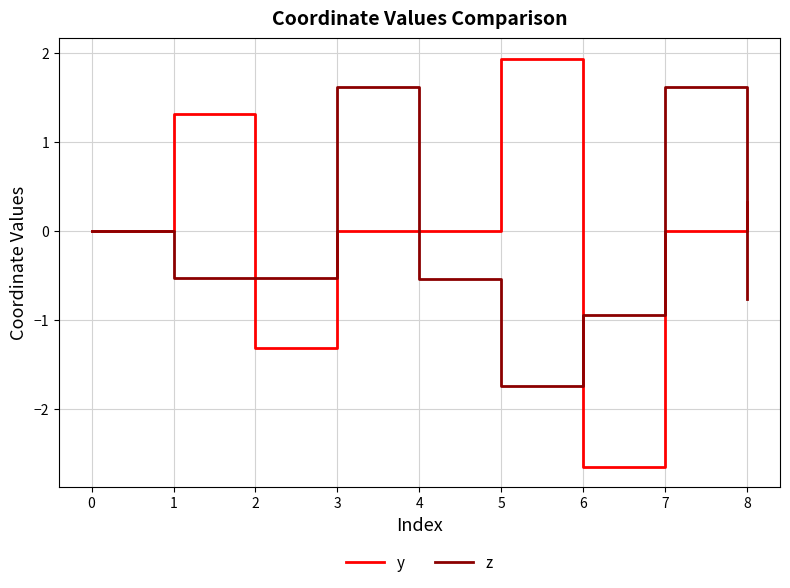

What are all the series names shown in the legend?

y, z